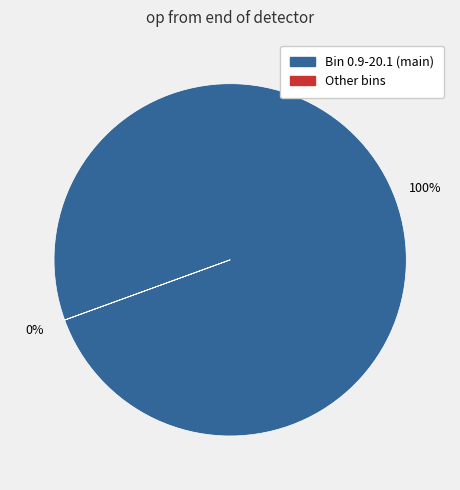

What portion of the pie excludes 60.1-80.1?

100.0%